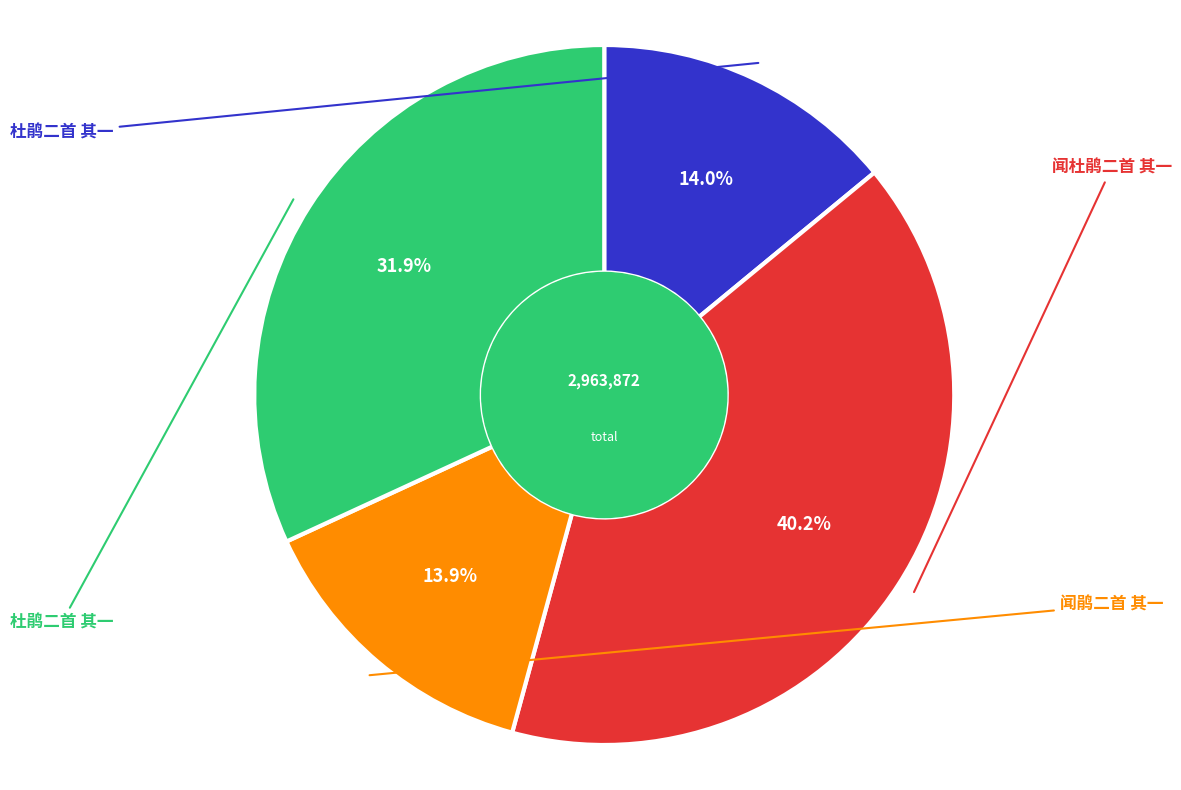

How many slices are in this pie chart?

4